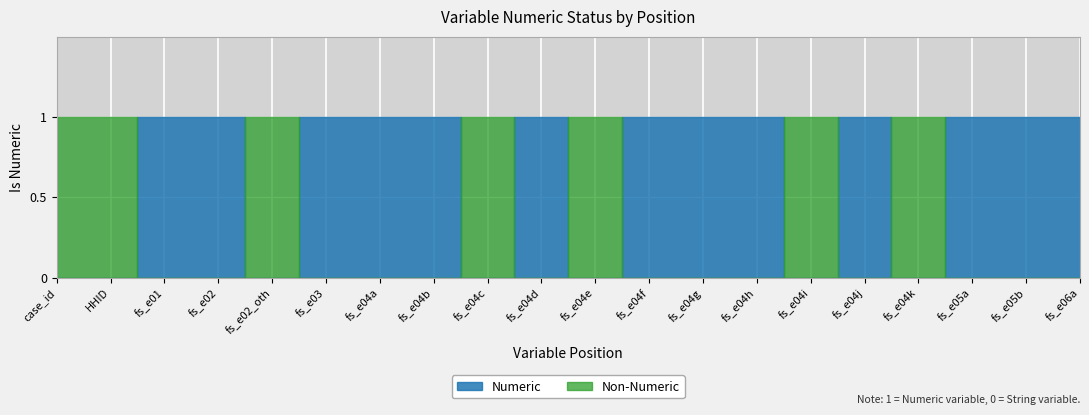

How many values in the Numeric series are below 1?

7